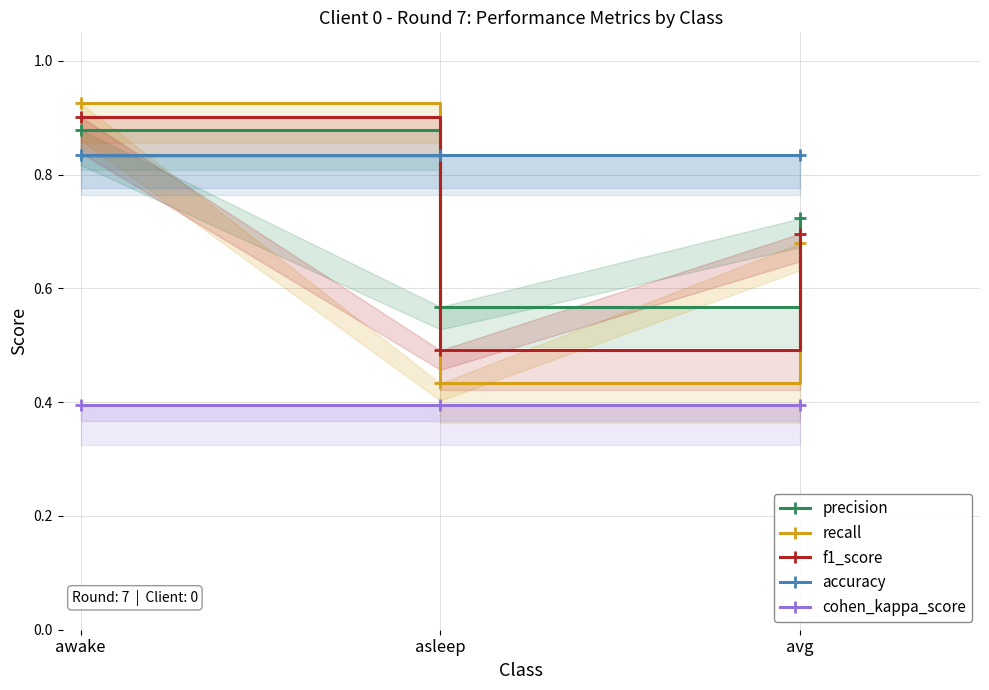

What is the value of the recall point at the 1st from the left?

0.9